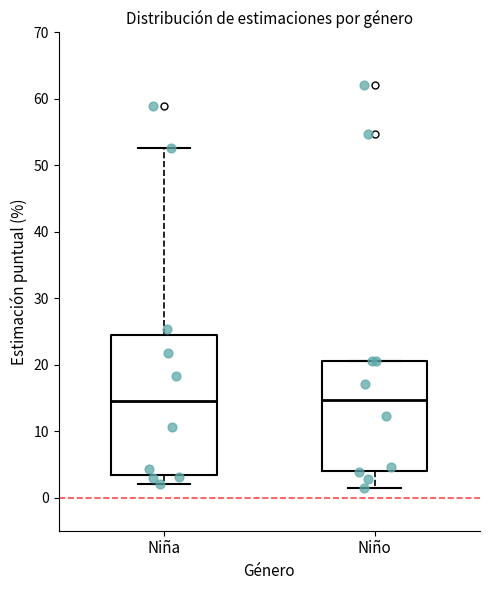

Reading left to right, read every box against the y-axis: the position of its median line, the range the box covers, and the ends of its whiskers. The values are not printed on the chart, so give them approximately, as read against the axis.

Niña: median 14, box 3 to 24, whiskers 2 to 53
Niño: median 15, box 4 to 21, whiskers 1 to 21